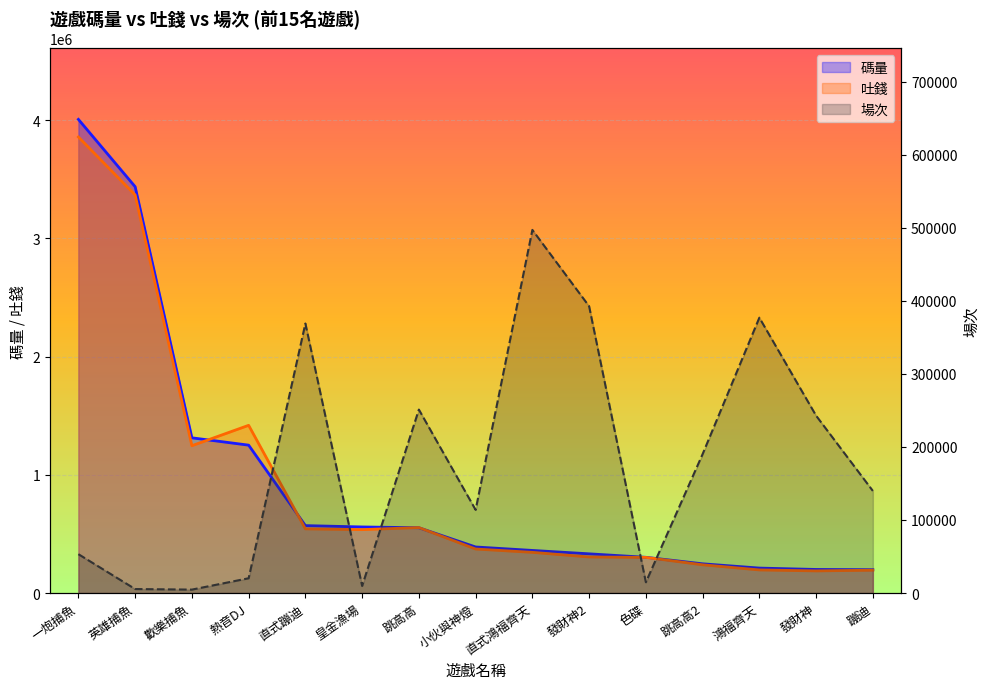

How many values in the 吐錢 series are below 372378?

7